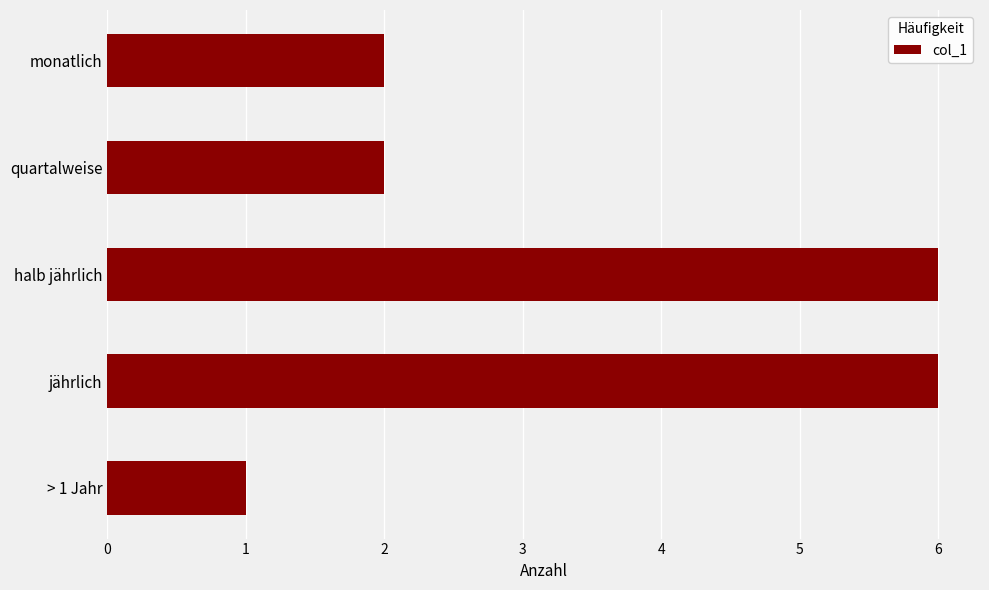

The chart shows a value of 2 at monatlich. True or false?

True